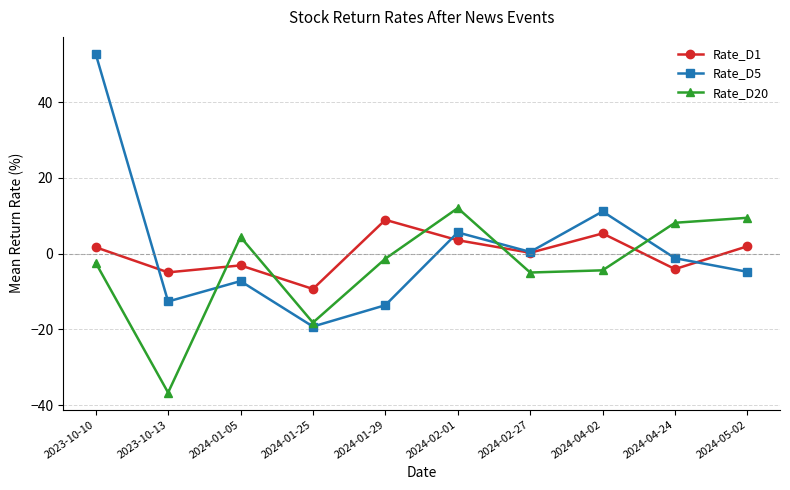

What is the spread (max minus min) of values at 2023-10-13?

31.8